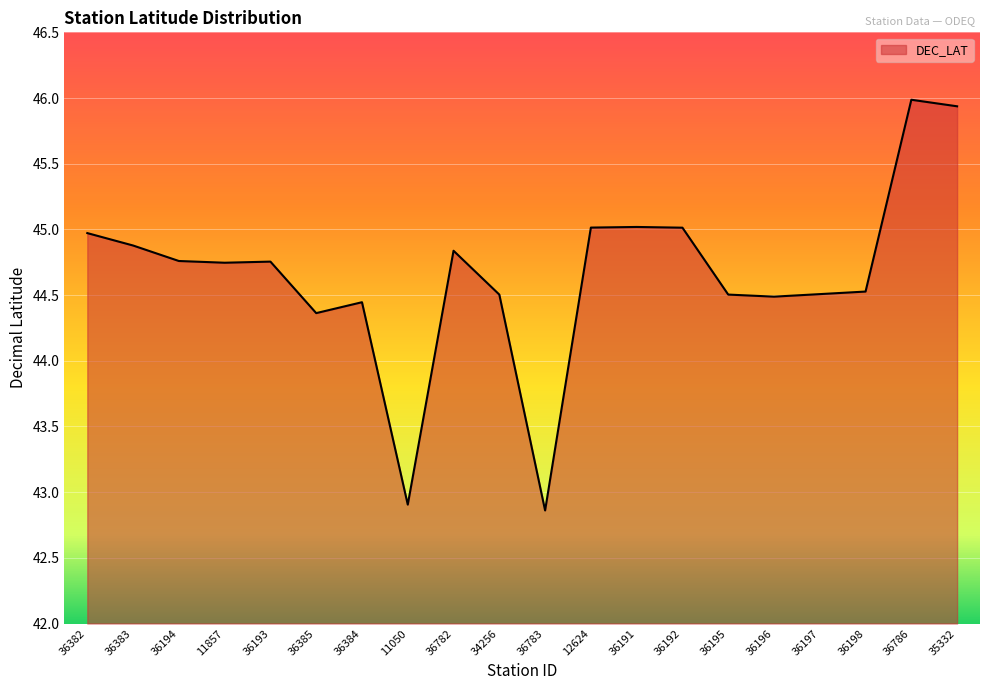

What is the difference between the values at 36382 and 36198?

0.4